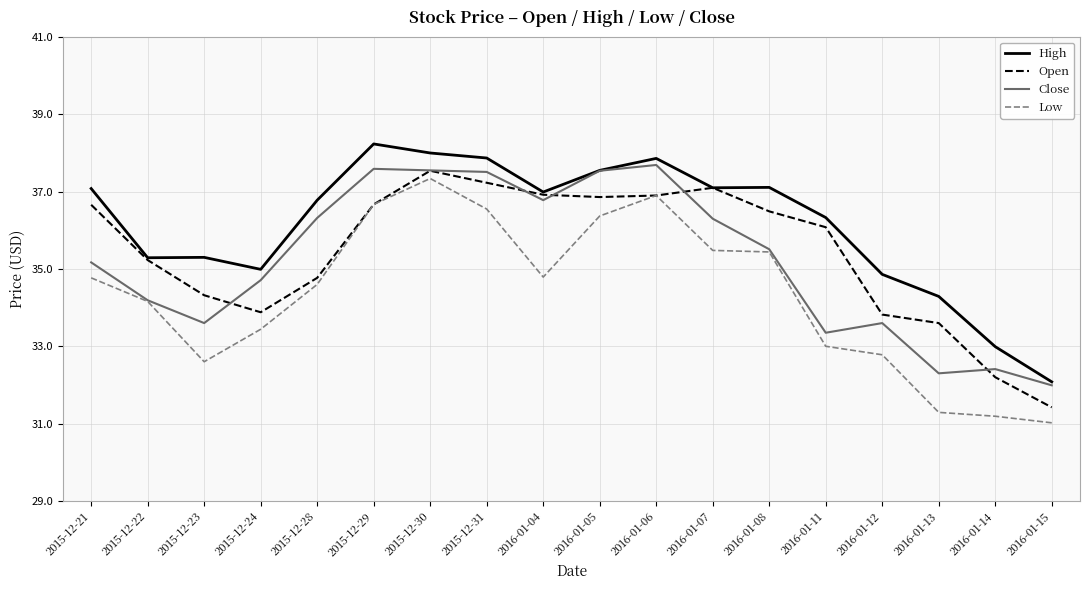

Between 2015-12-24 and 2015-12-29, which series saw the biggest shift?

High